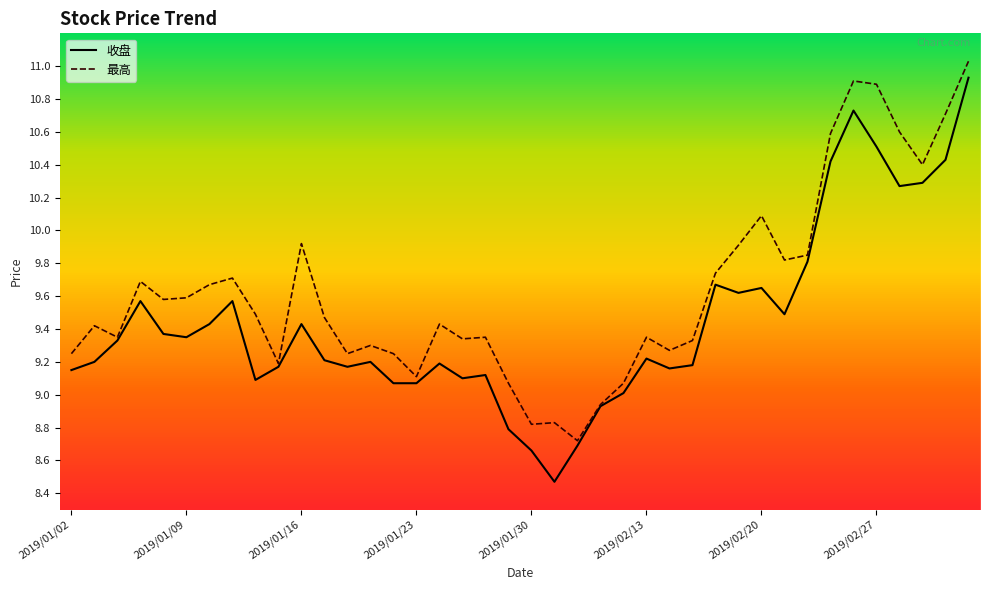

Which series has the widest spread of values?

收盘